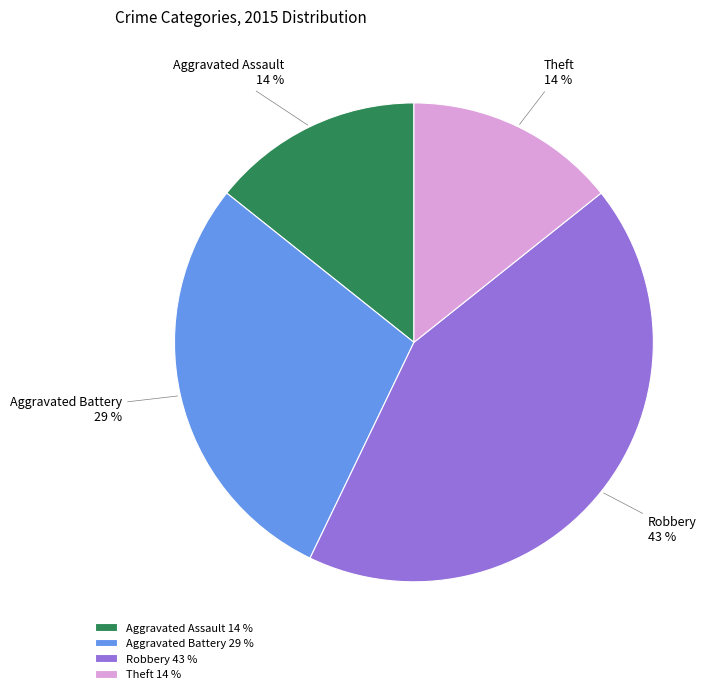

Does any single category account for the majority?

No